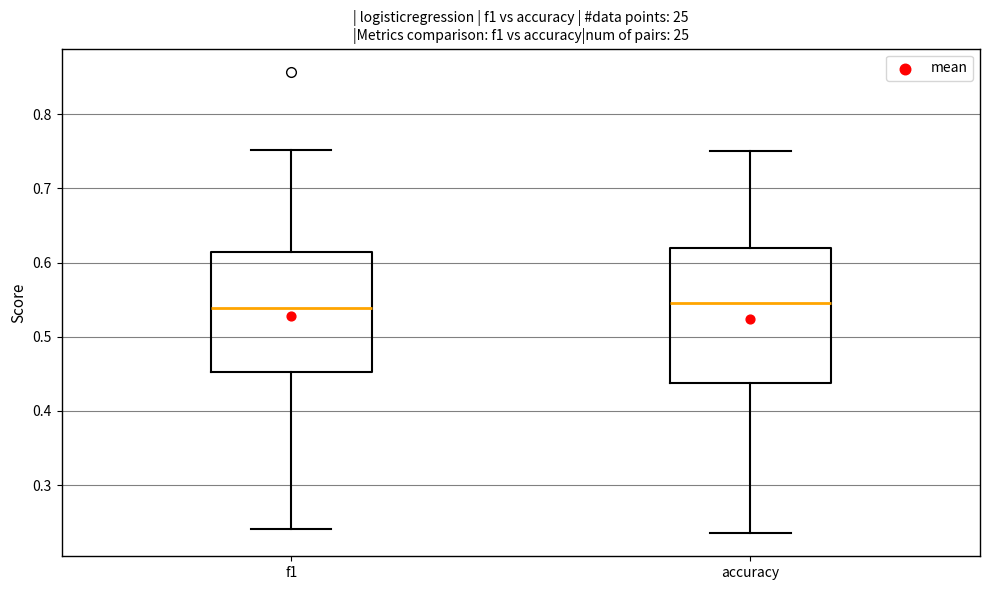

Reading left to right, transcribe this box plot: for each box, give where its median line is, the range the box spans, and where its two whiskers end, as read against the y-axis. The values are not printed on the chart, so give them approximately, as read against the axis.

f1: median 0.54, box 0.45 to 0.61, whiskers 0.24 to 0.75
accuracy: median 0.55, box 0.44 to 0.62, whiskers 0.24 to 0.75